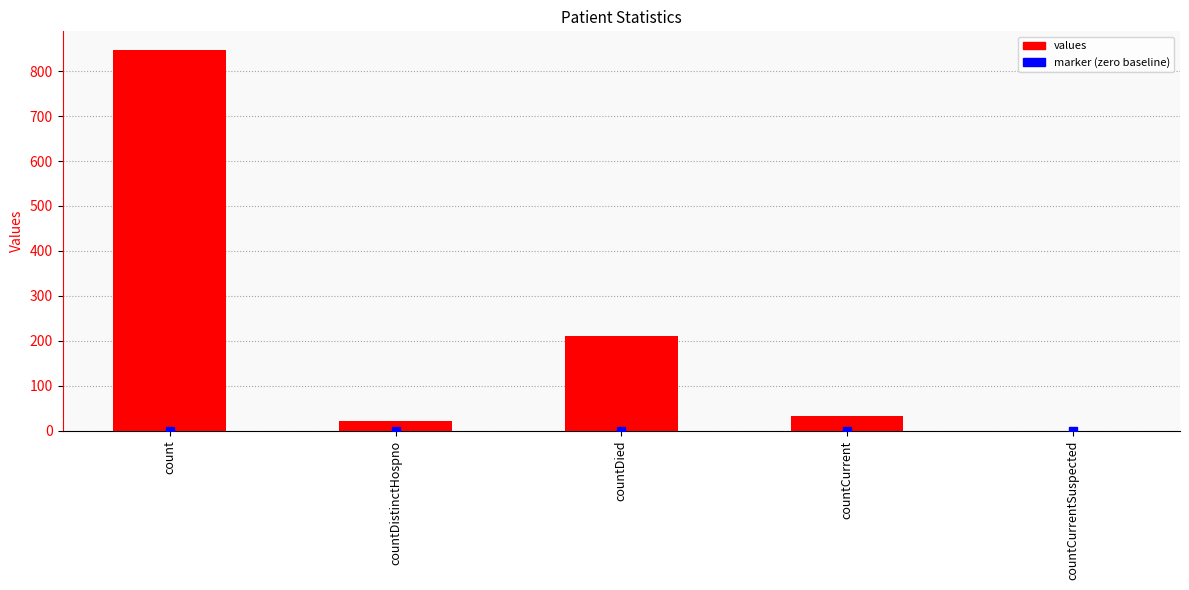

What is the sum of all values?

1113